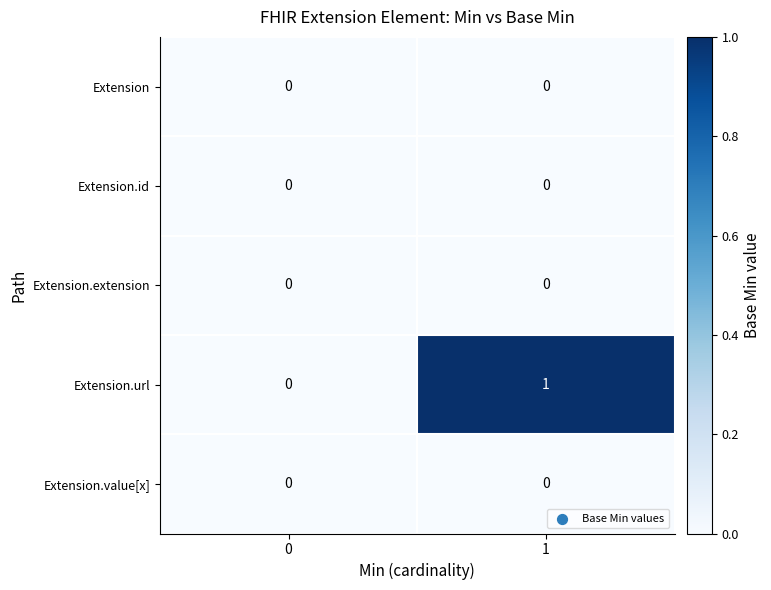

True or false: Extension.url has a value of 0 at 0.

True